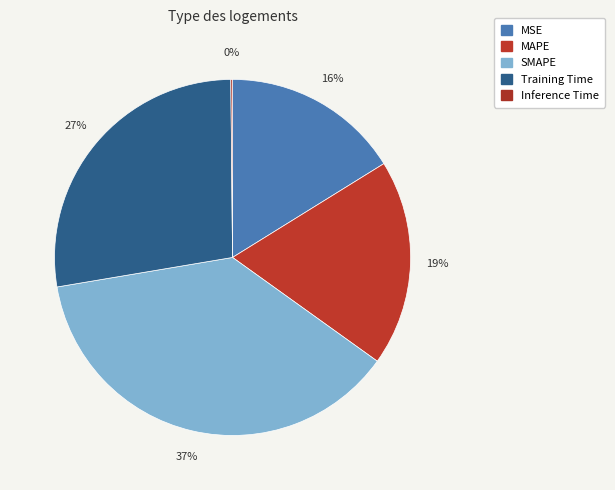

Is Training Time the majority of the pie?

No